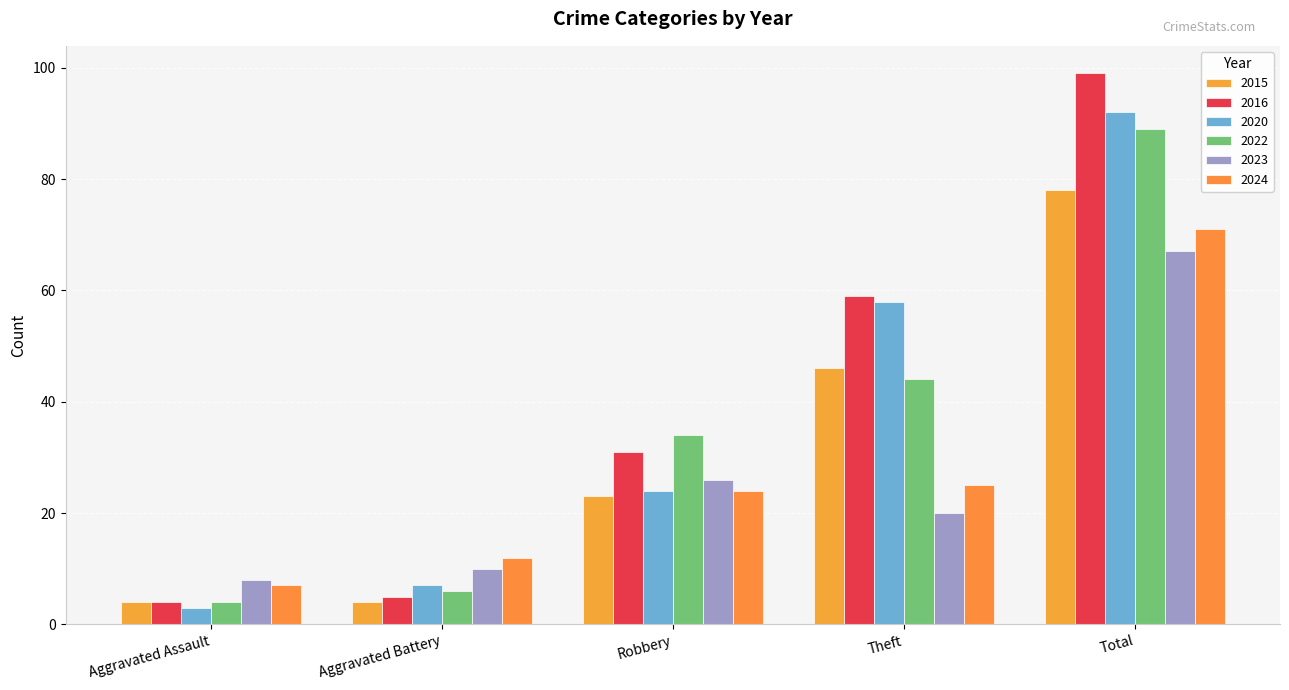

What are all the series names shown in the legend?

2015, 2016, 2020, 2022, 2023, 2024